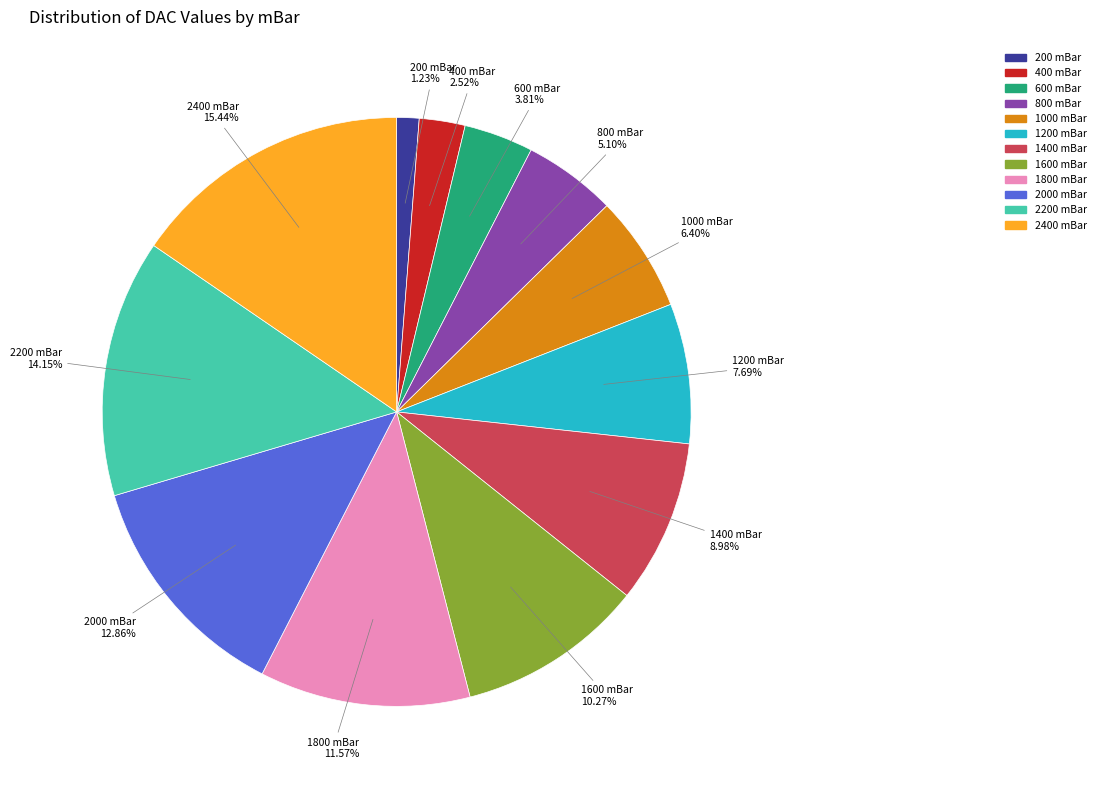

Which slice is the largest?

2400 mBar